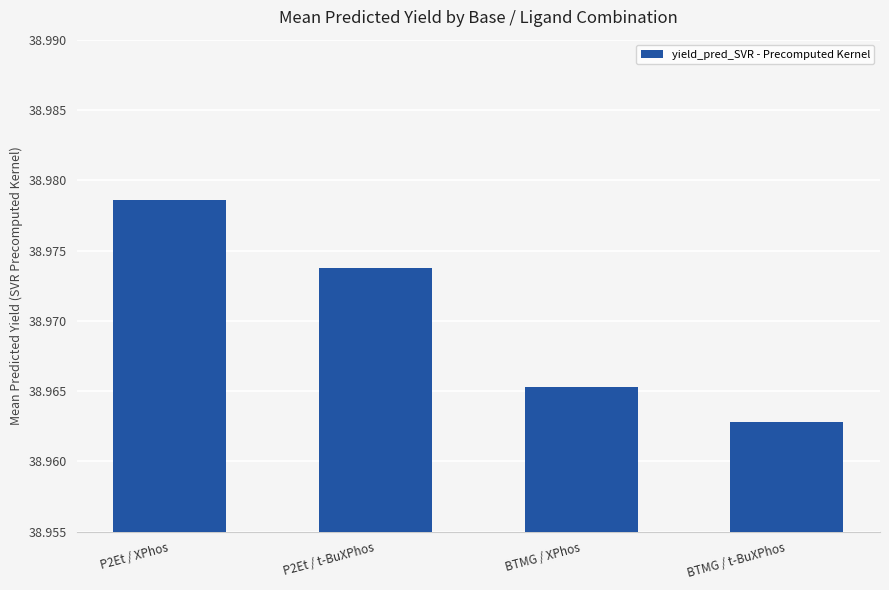

Is it true that the value at BTMG / XPhos is 55.8?

False